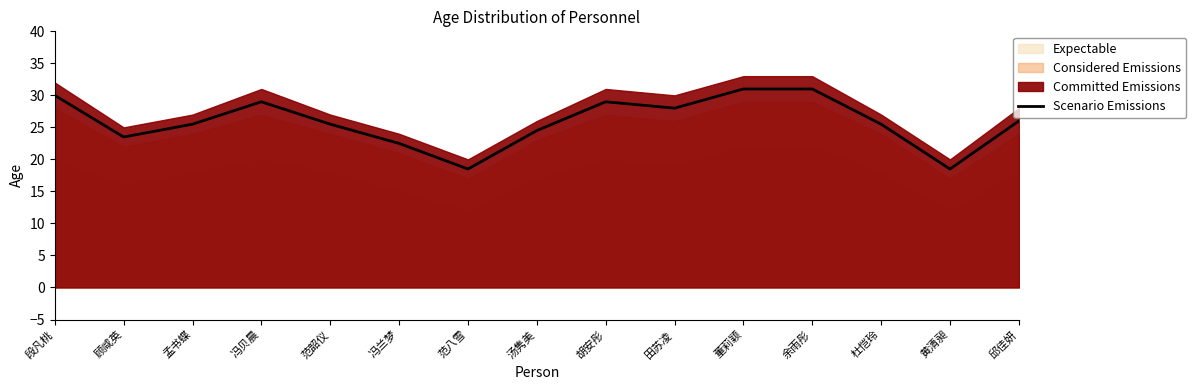

At which category does the data reach its first local peak?

冯贝晨